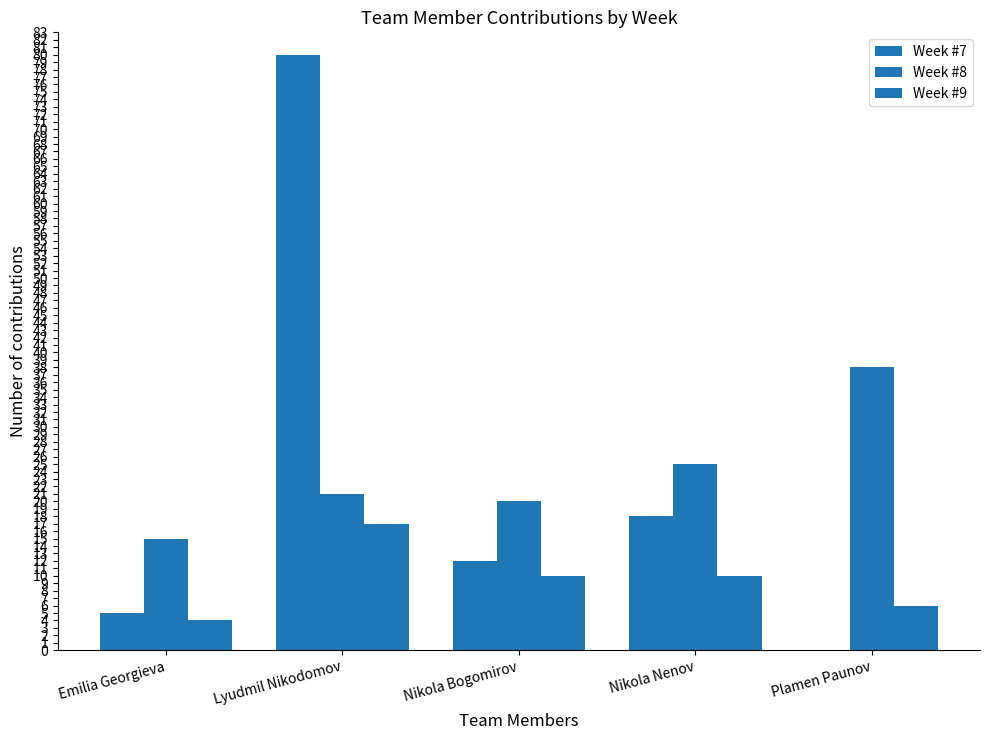

What is the total value across all series at Emilia Georgieva?

24